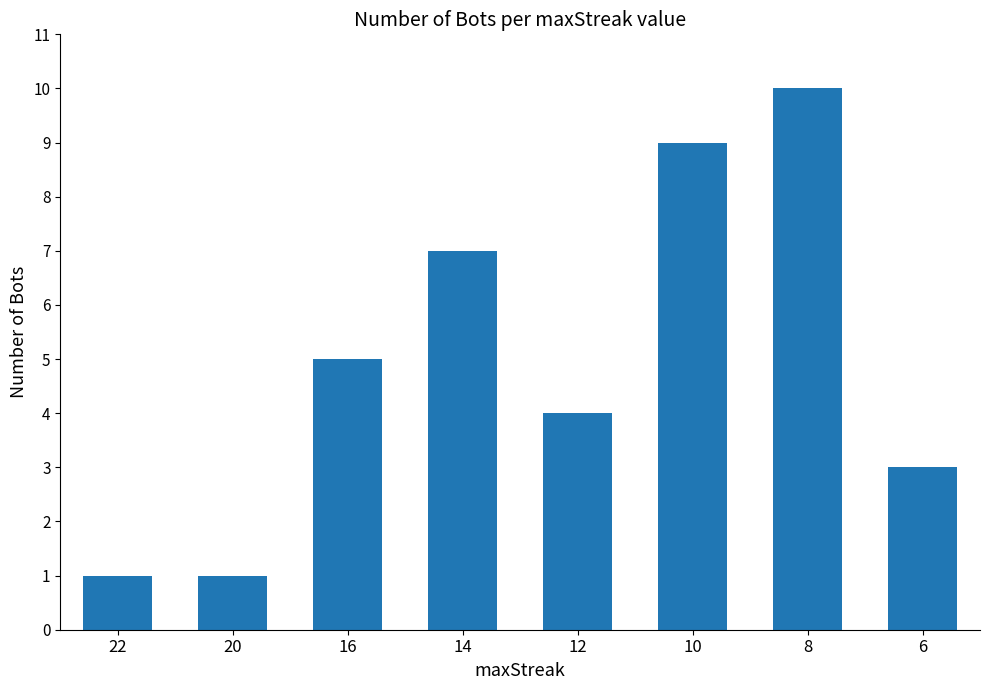

At which label is the value closest to 5?

16